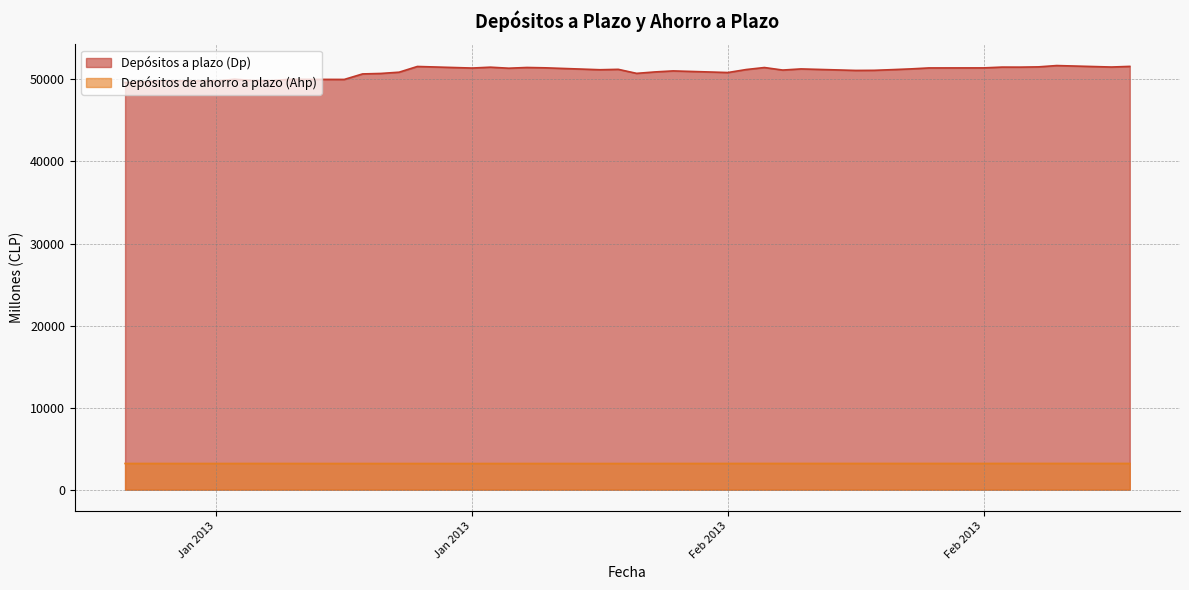

At which category is the sum across all series the highest?

22-02-2013